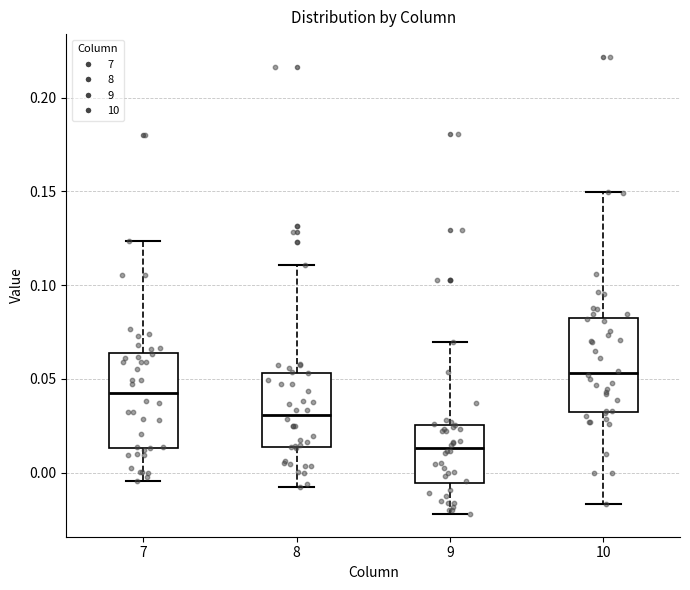

Reading left to right, transcribe this box plot: for each box, give where its median line is, the range the box spans, and where its two whiskers end, as read against the y-axis. The values are not printed on the chart, so give them approximately, as read against the axis.

7: median 0.045, box 0.015 to 0.065, whiskers -0.005 to 0.125
8: median 0.030, box 0.015 to 0.055, whiskers -0.010 to 0.110
9: median 0.015, box -0.005 to 0.025, whiskers -0.020 to 0.070
10: median 0.055, box 0.035 to 0.080, whiskers -0.015 to 0.150